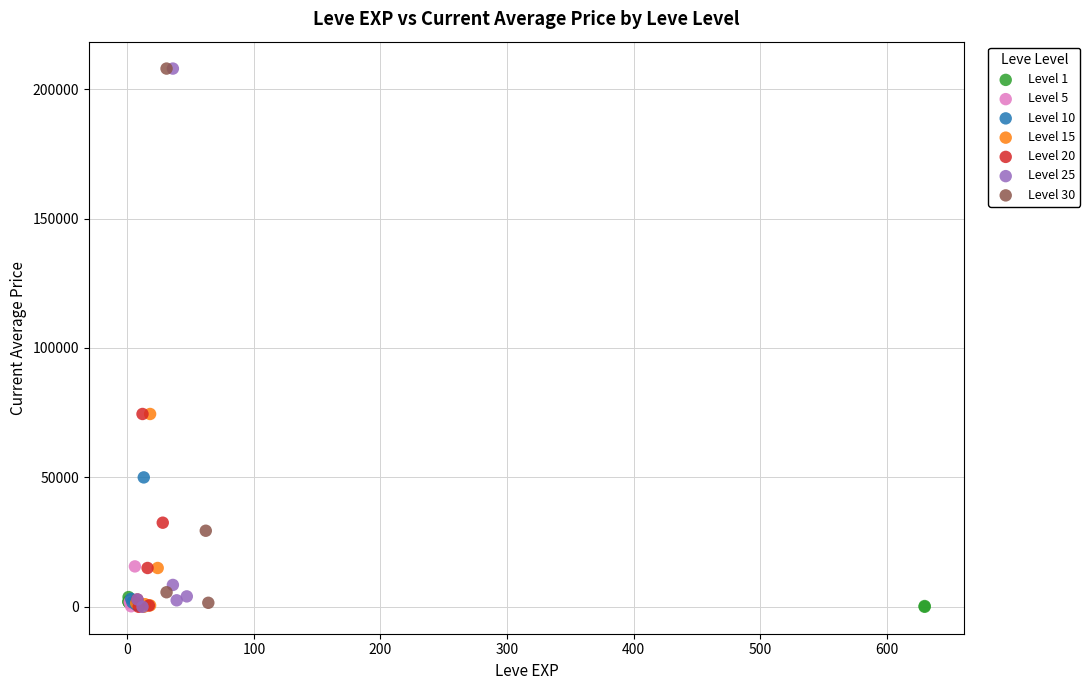

What are all the series names shown in the legend?

Level 1, Level 5, Level 10, Level 15, Level 20, Level 25, Level 30